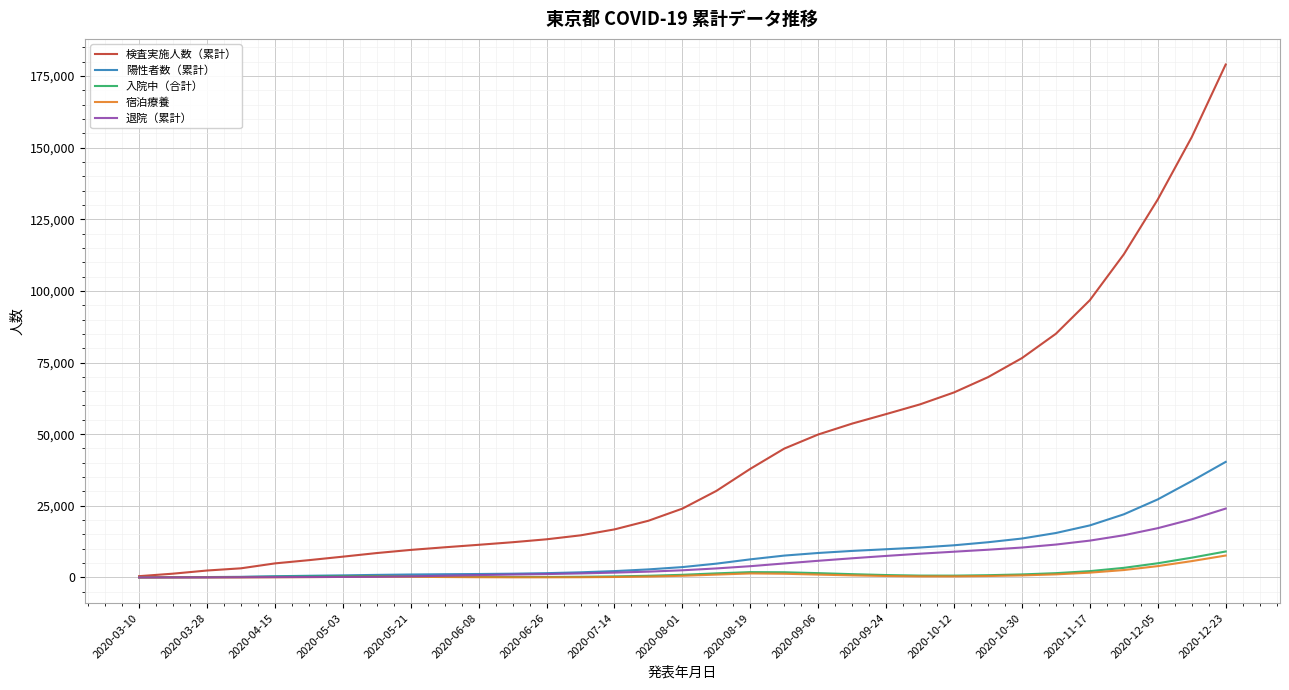

Which series has the largest total across all categories?

検査実施人数（累計）